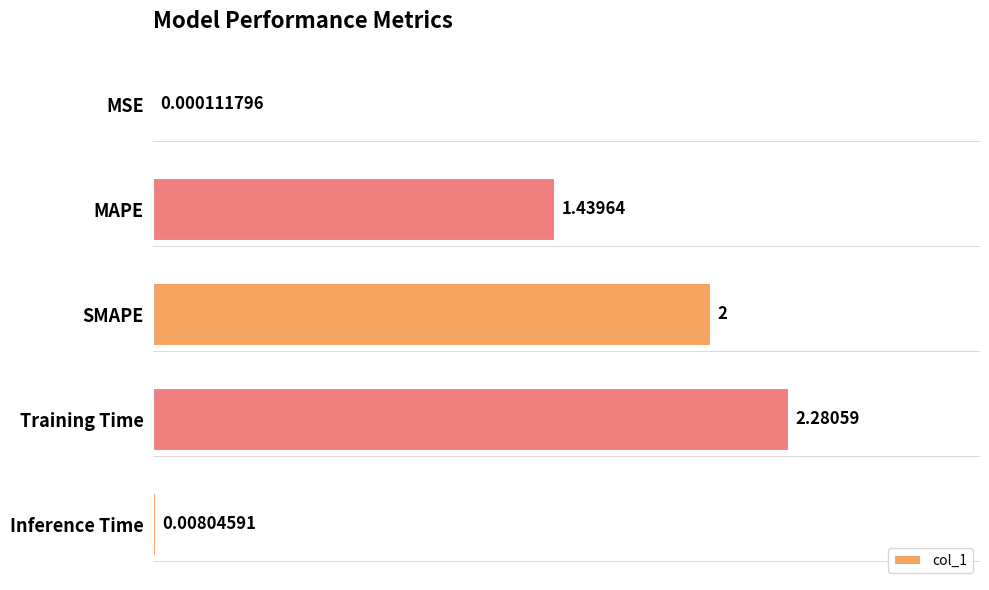

Where is the data nearest to the value 1?

MAPE